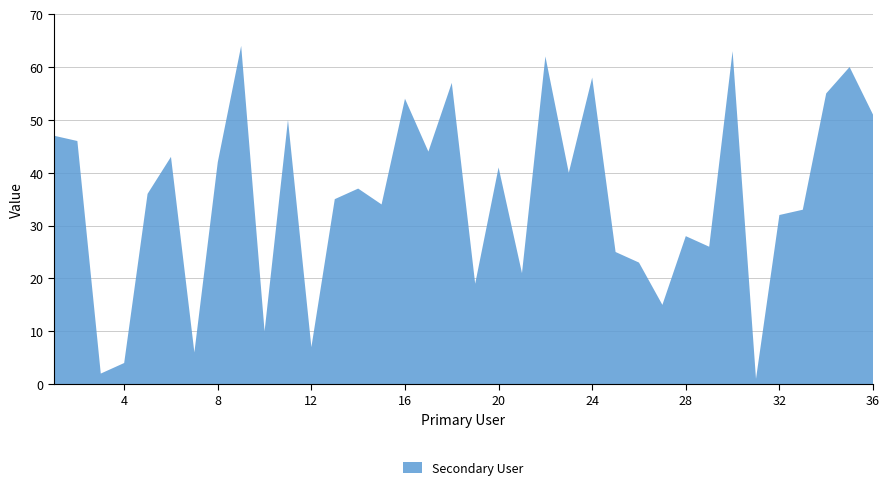

Reading left to right, extract all data points from this chart.

1=47	2=46	3=2	4=4	5=36	6=43	7=6	8=42	9=64	10=10	11=50	12=7	13=35	14=37	15=34	16=54	17=44	18=57	19=19	20=41	21=21	22=62	23=40	24=58	25=25	26=23	27=15	28=28	29=26	30=63	31=1	32=32	33=33	34=55	35=60	36=51